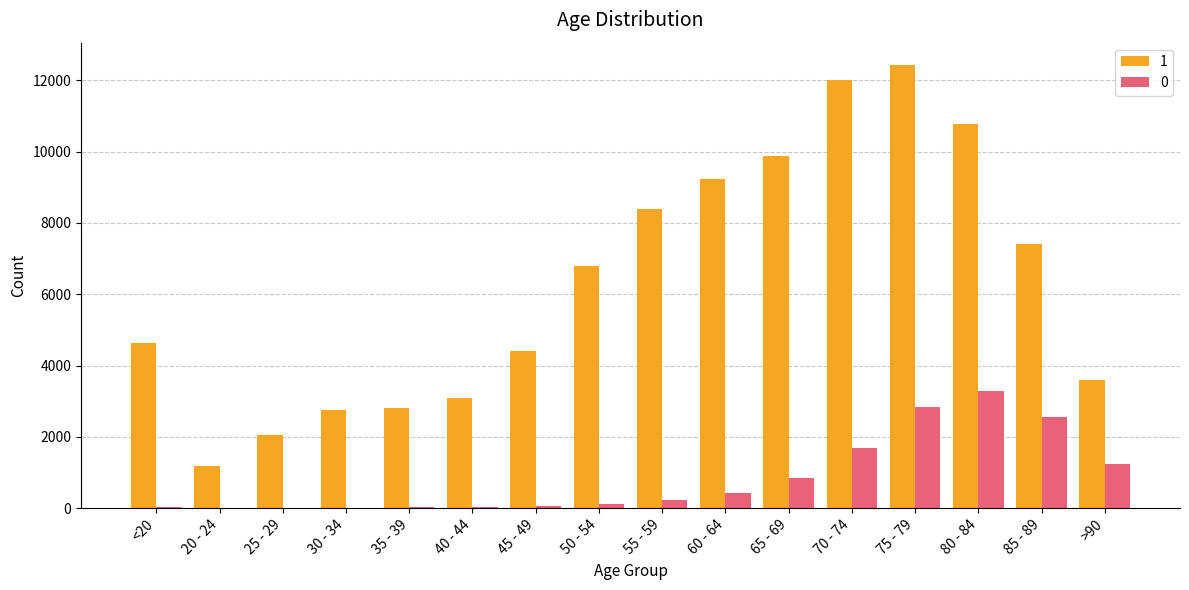

What is the total value across all series at 35 - 39?

2832